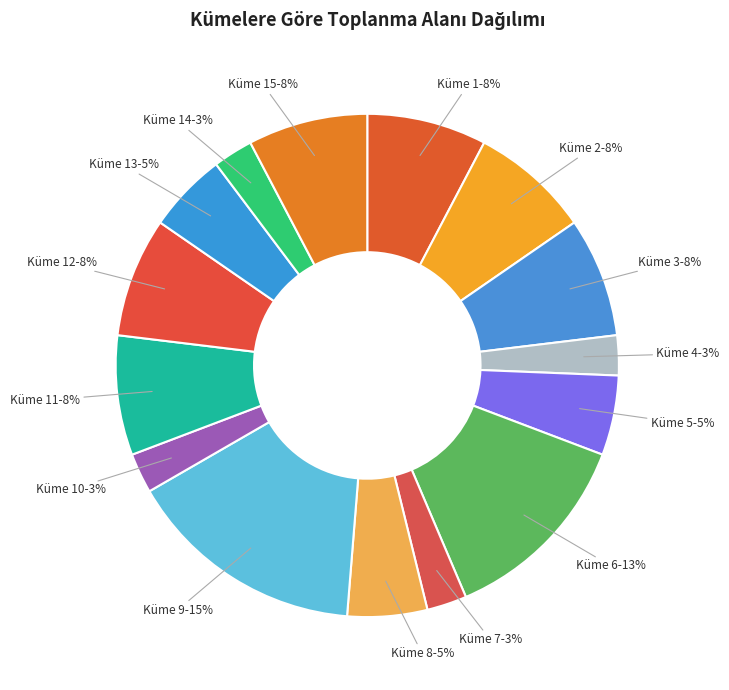

What is the ratio of the value at Küme 1 to the value at Küme 11?

1.0